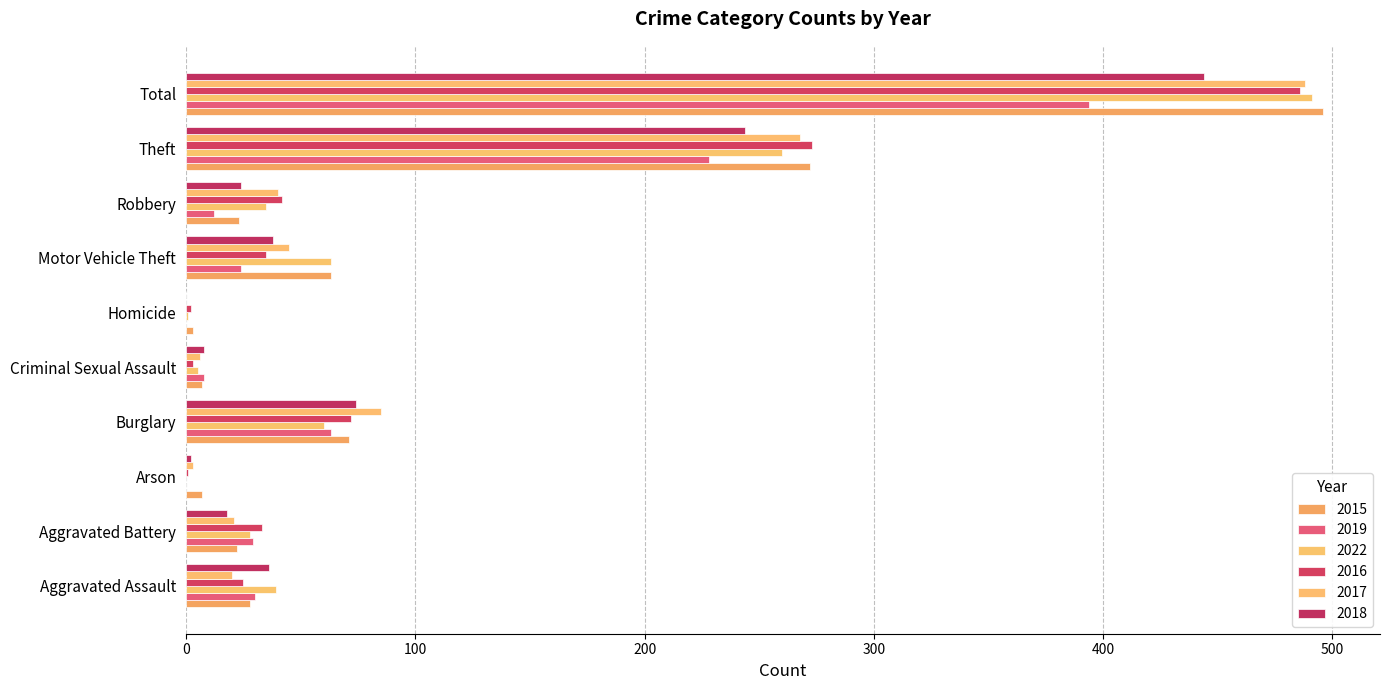

Which series has the largest total across all categories?

2015